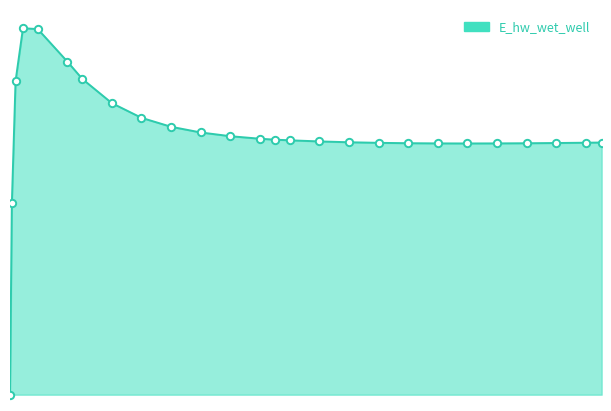

Is this an area chart (filled region under the line)?

Yes